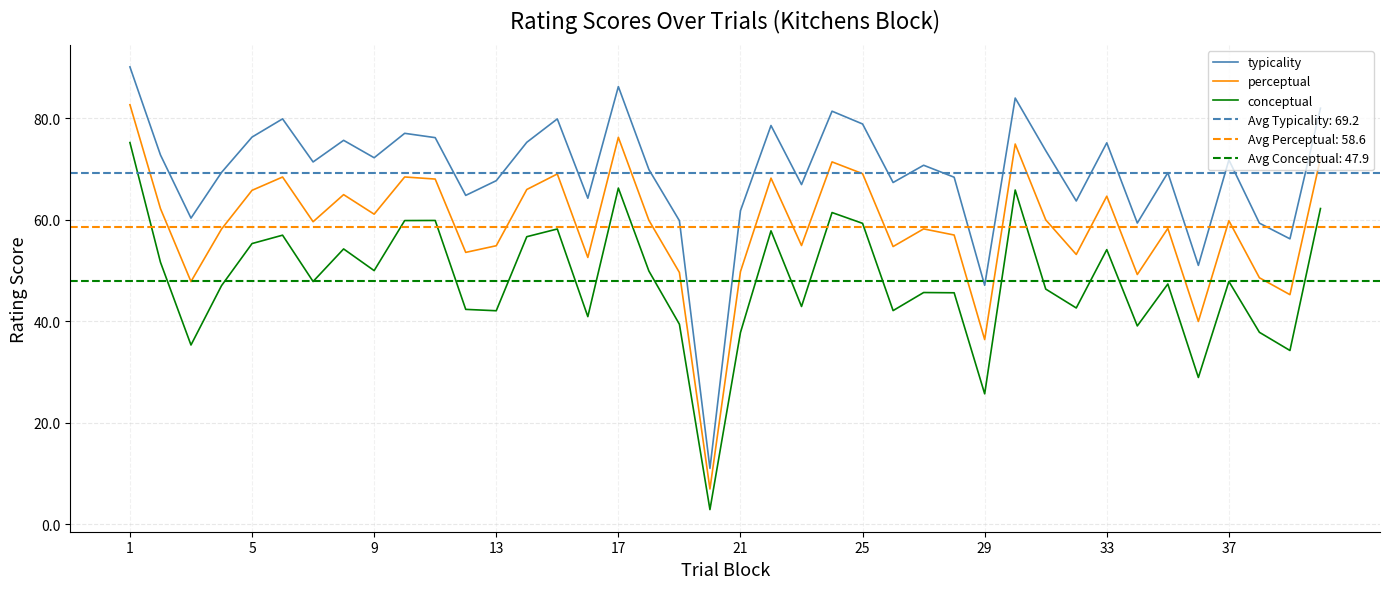

Rank the series by their maximum value, from highest to lowest.

typicality, perceptual, conceptual